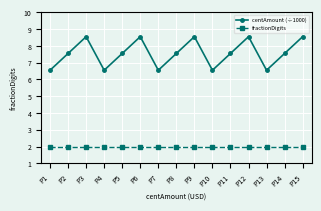

At which category does centAmount (÷1000) reach its first local valley?

P4